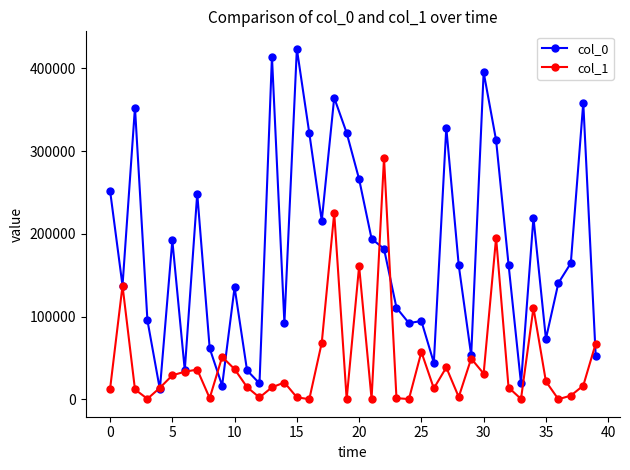

Which series has the largest range (max minus min)?

col_0